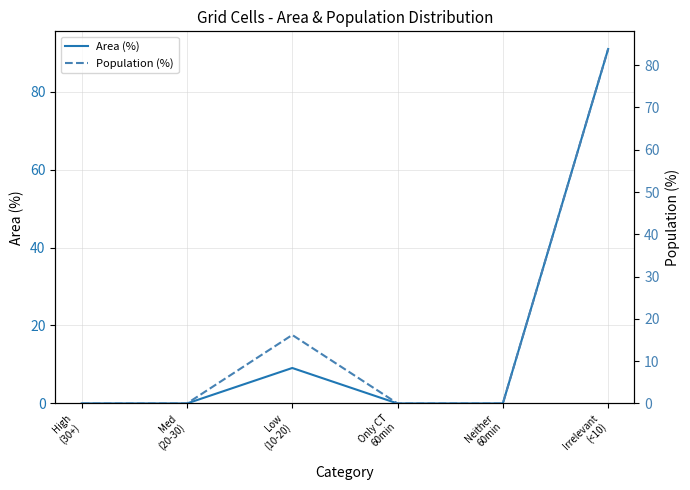

Rank the series at Low
(10-20) from highest to lowest value.

Population (%), Area (%)